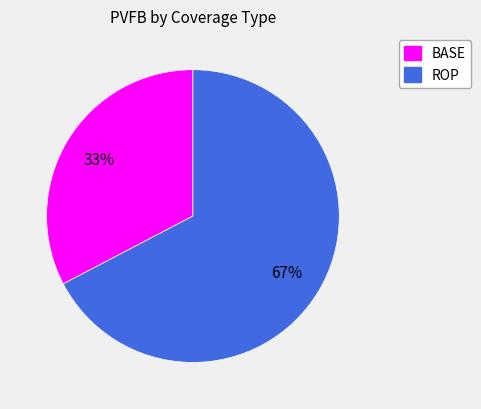

Approximately how many times larger is the value at BASE compared to ROP?

0.5